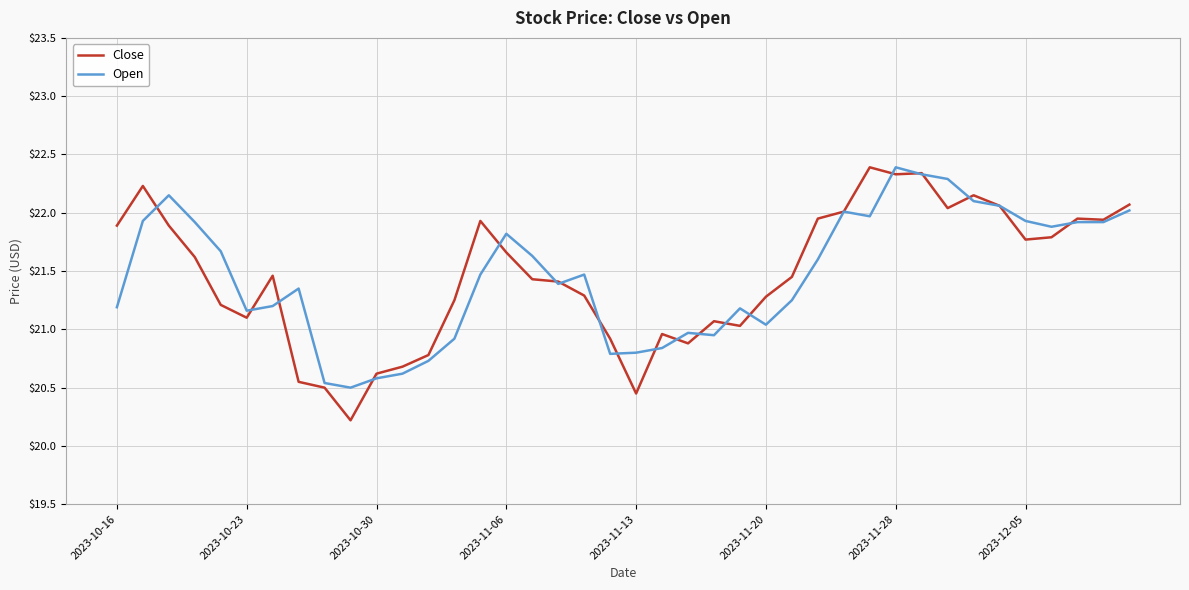

What is the maximum value for Close?

22.4